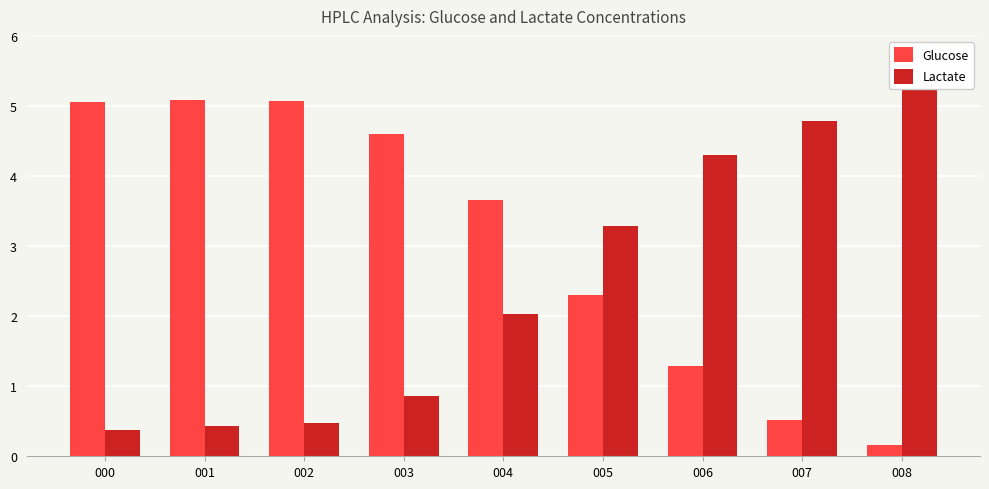

Rank the categories by Lactate value from highest to lowest.

008, 007, 006, 005, 004, 003, 002, 001, 000